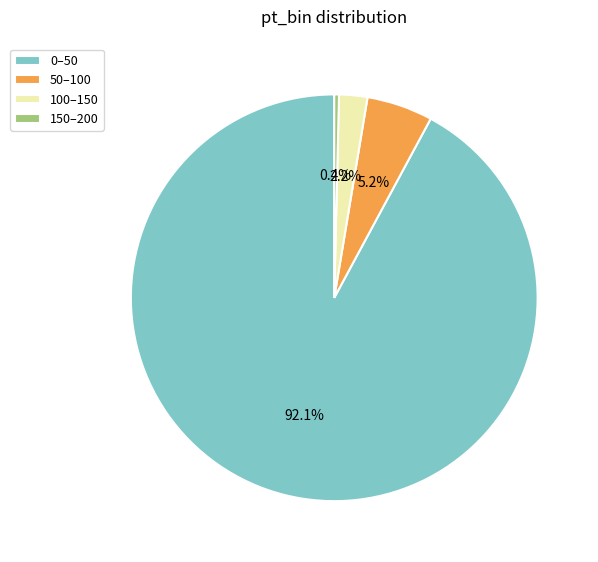

Is there any slice that represents more than half of the pie?

Yes